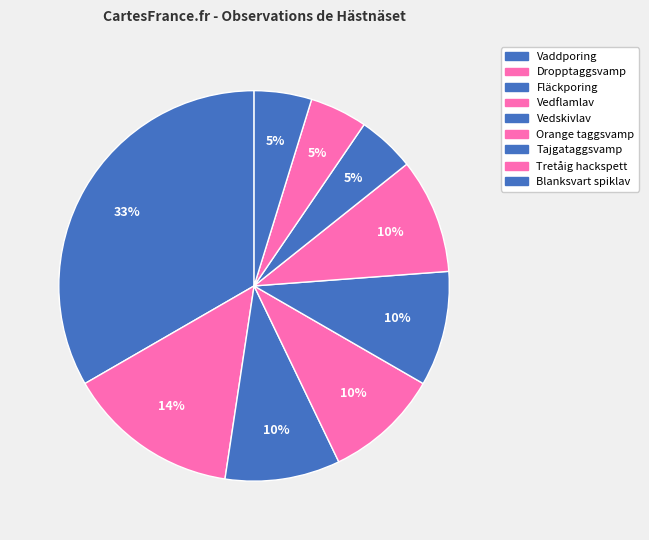

Between Tretåig hackspett and Dropptaggsvamp, which is larger?

Dropptaggsvamp